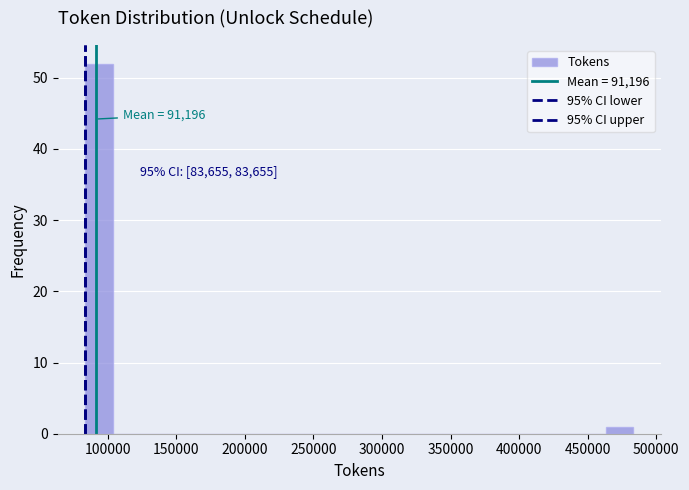

Read against the x-axis, roughly where is the centre of the tallest bar?

95000